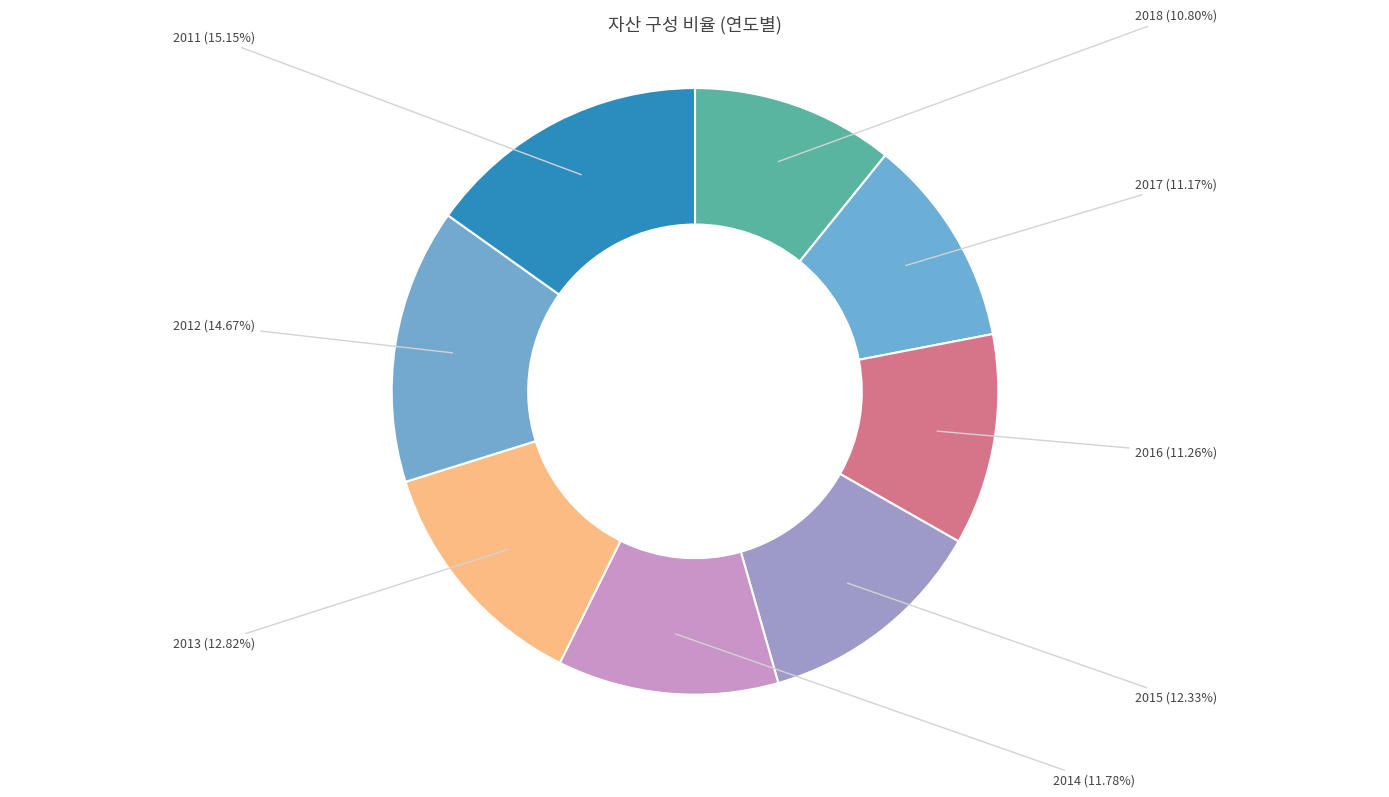

The 2013 slice represents 3% of the pie. True or false?

False